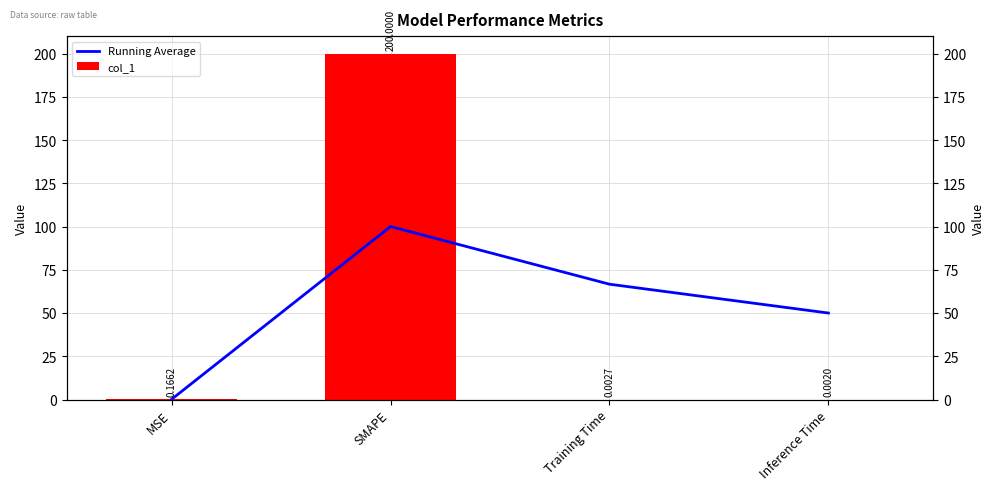

What value does the col_1 series have at SMAPE?

200.0